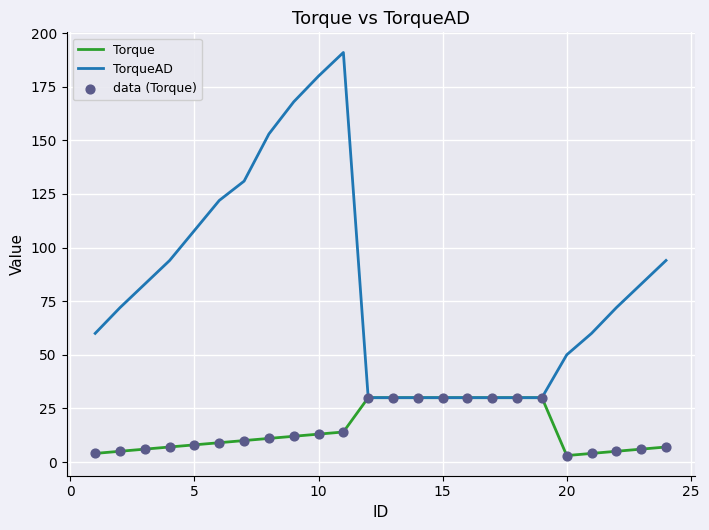

Which series has the largest range (max minus min)?

TorqueAD